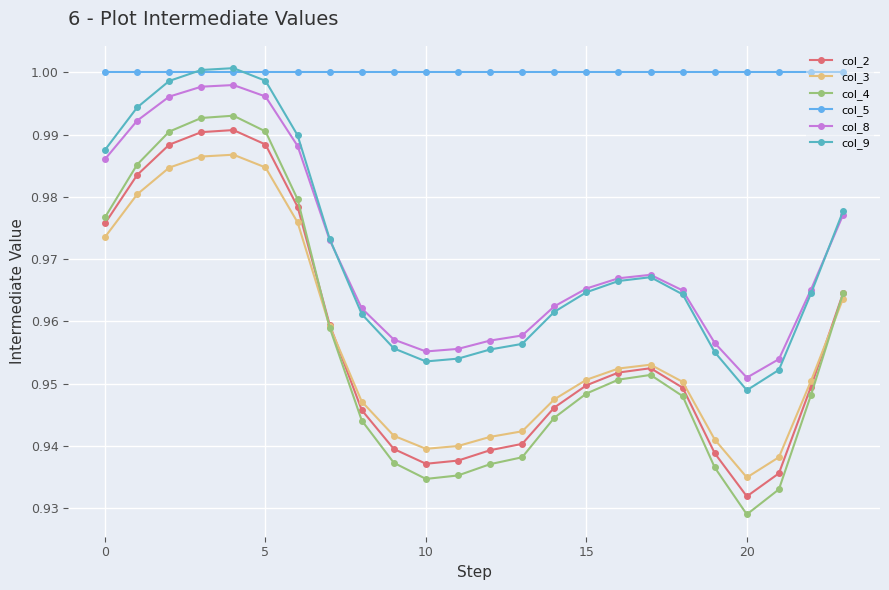

True or false: col_8 and col_2 cross at least once.

False